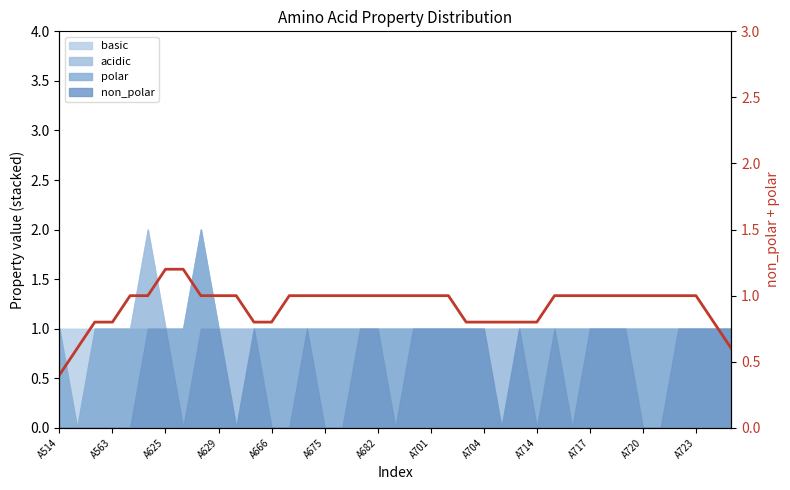

Where is the data nearest to the value 0?

A514